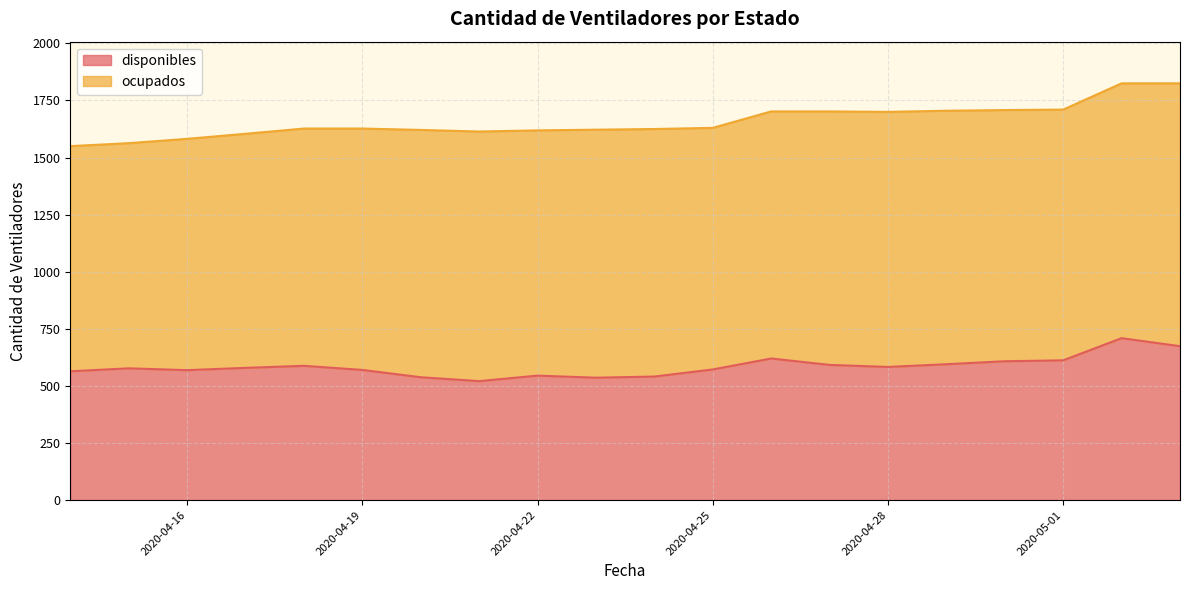

What is the maximum value shown in the chart?

709